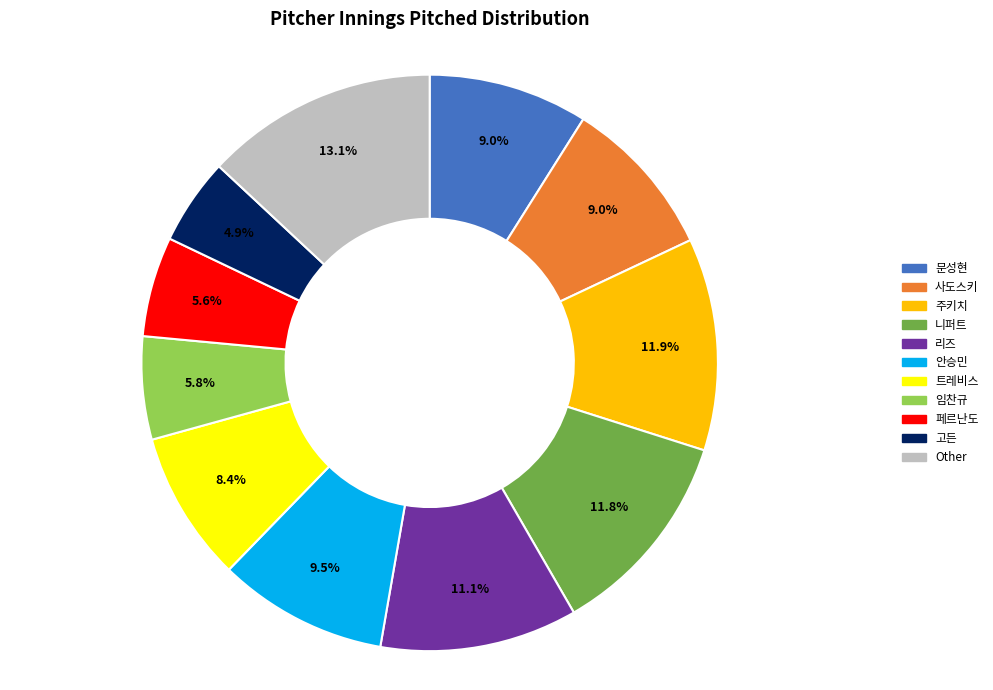

Does any single category account for the majority?

No